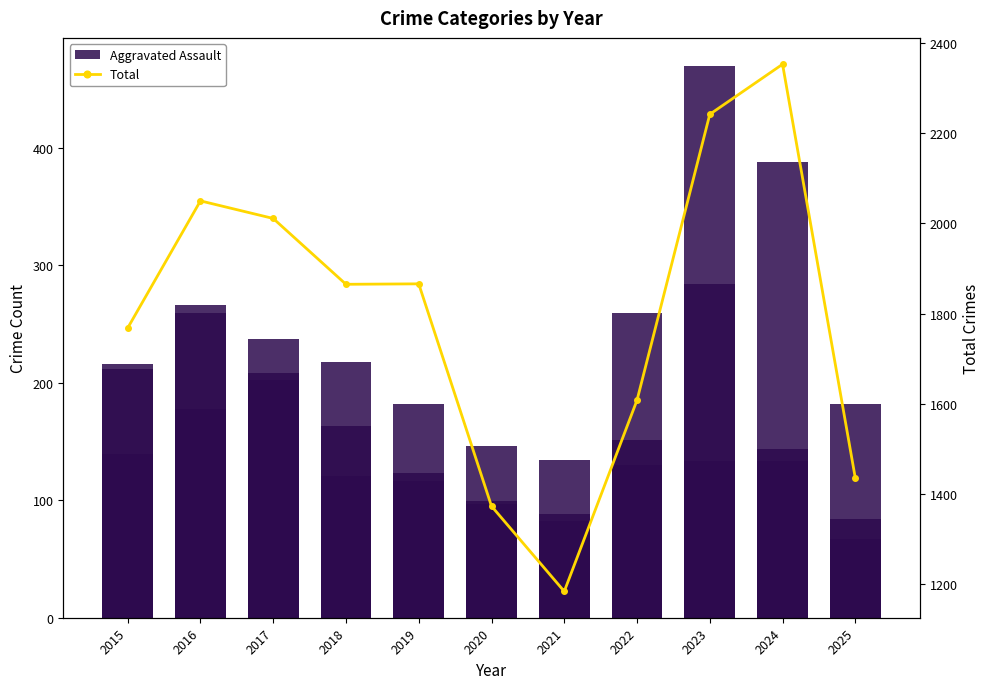

How many groups of bars are there?

11